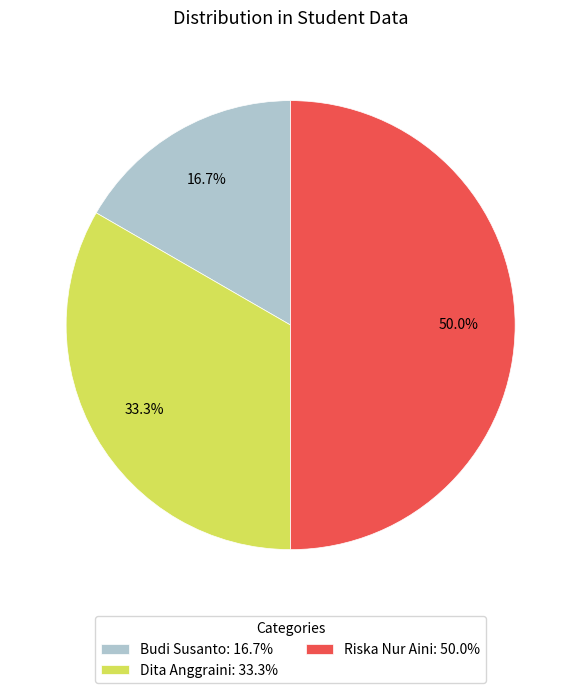

Is it true that Dita Anggraini is 33% of the pie?

True